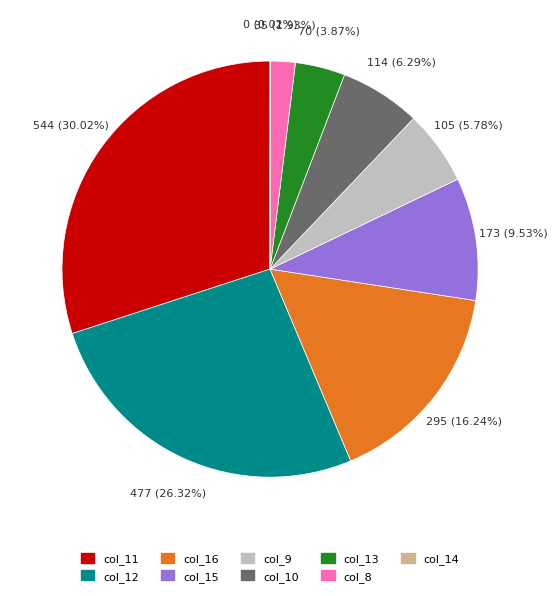

Between col_12 and col_13, which is larger?

col_12